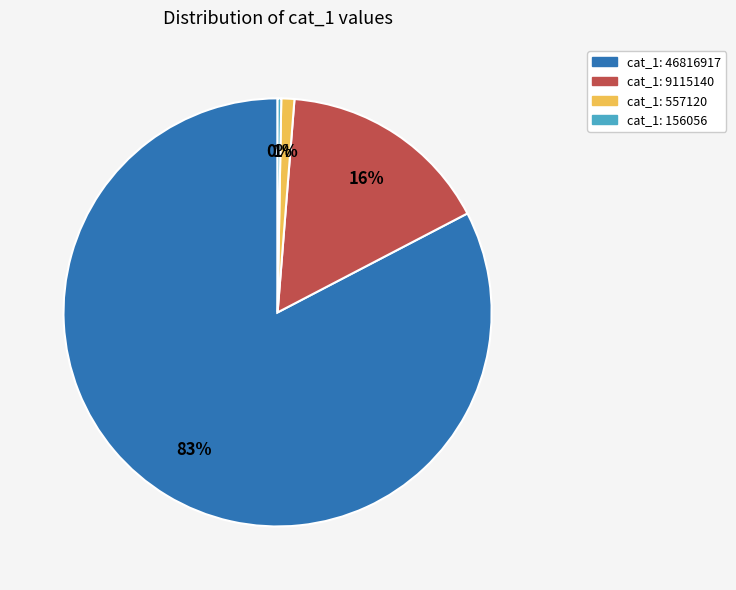

Does any single category account for the majority?

Yes